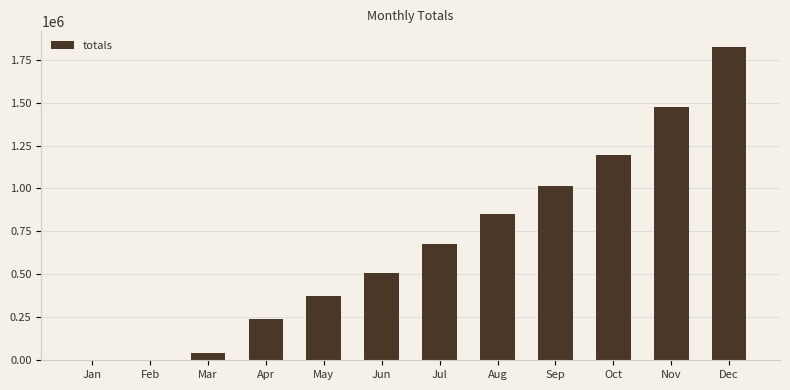

What is the greatest value displayed?

1824972